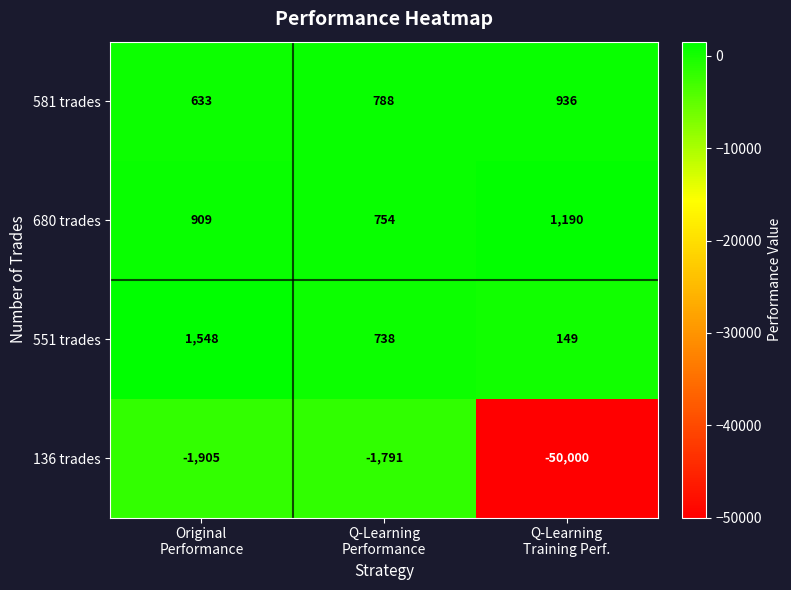

List the series in order of their peak value, highest first.

551 trades, 680 trades, 581 trades, 136 trades